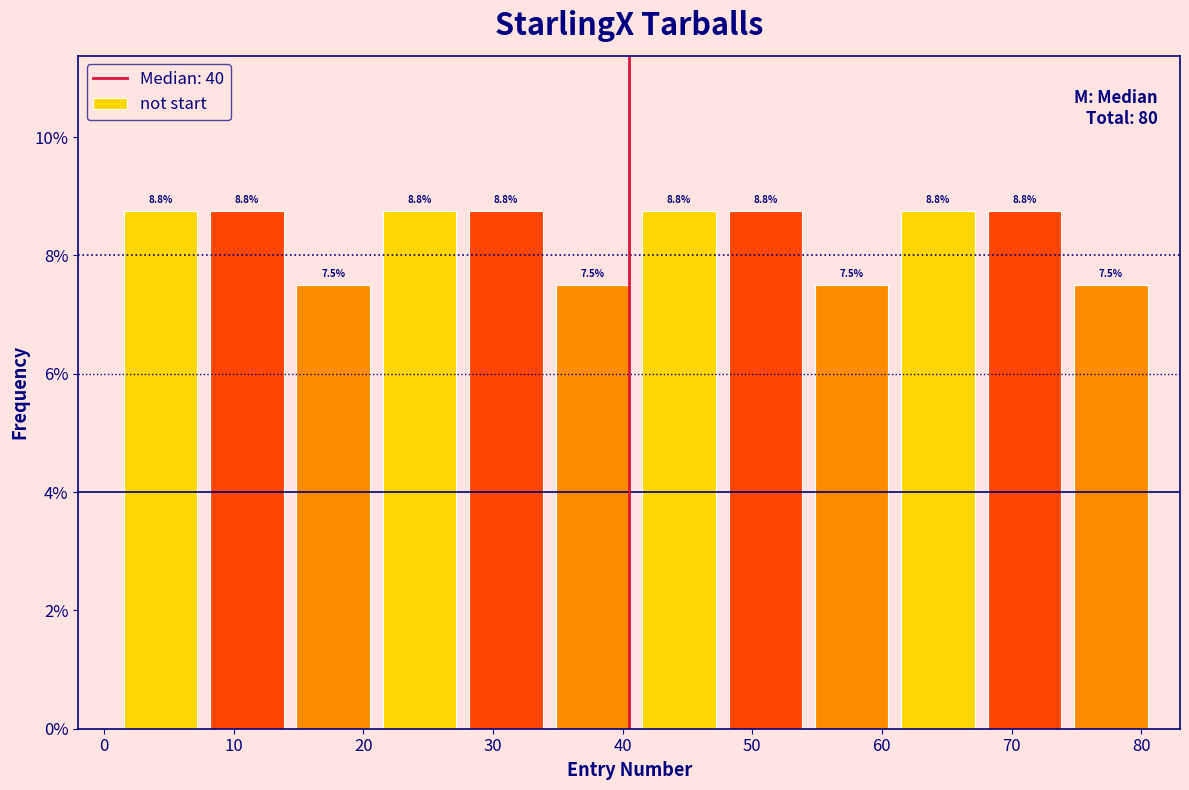

Reading left to right, transcribe this chart: for each bar, give the range it covers on the x-axis and its height. The bar edges are not printed on the chart, so give them approximately, as read against the axis.

1 to 8: 8.8
8 to 14: 8.8
14 to 21: 7.5
21 to 28: 8.8
28 to 34: 8.8
34 to 41: 7.5
41 to 48: 8.8
48 to 54: 8.8
54 to 61: 7.5
61 to 68: 8.8
68 to 74: 8.8
74 to 81: 7.5